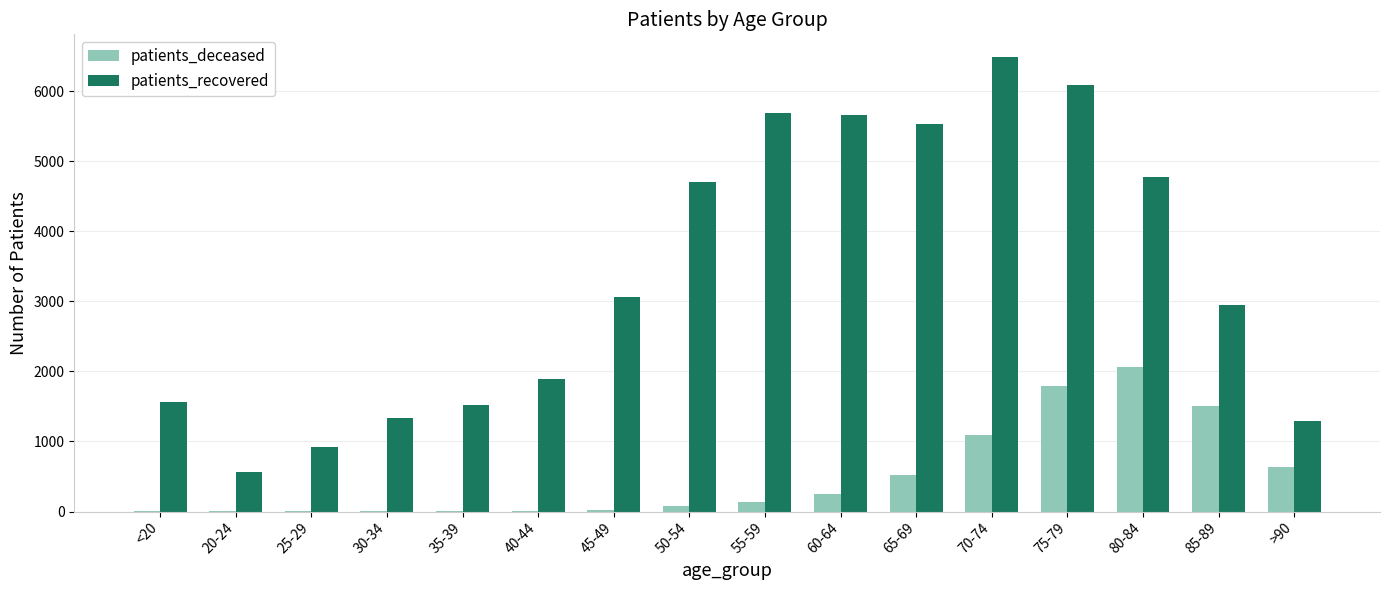

Does the chart contain stacked bars?

No